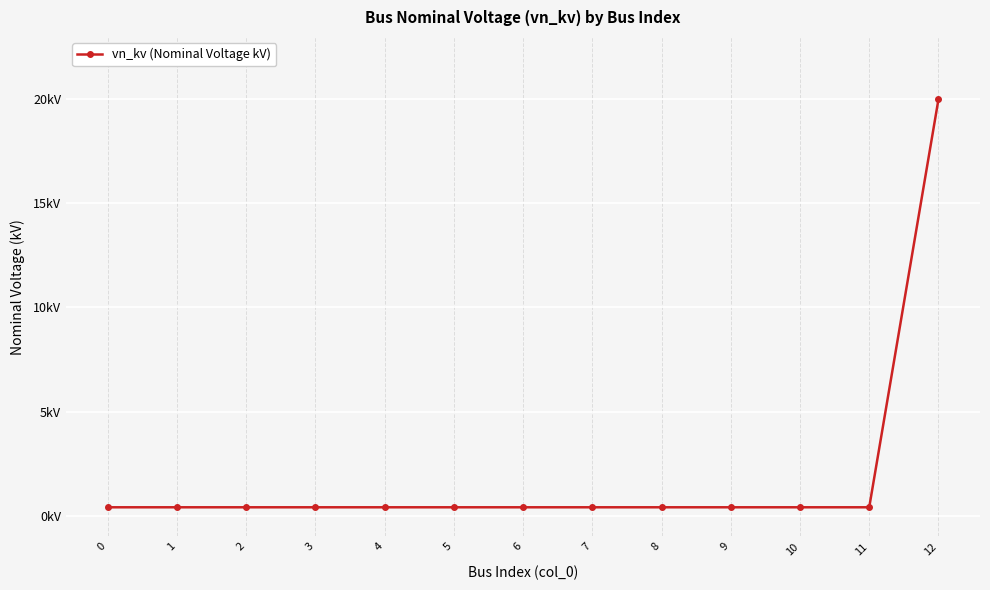

True or false: the data shows 0.2 at 4.

False